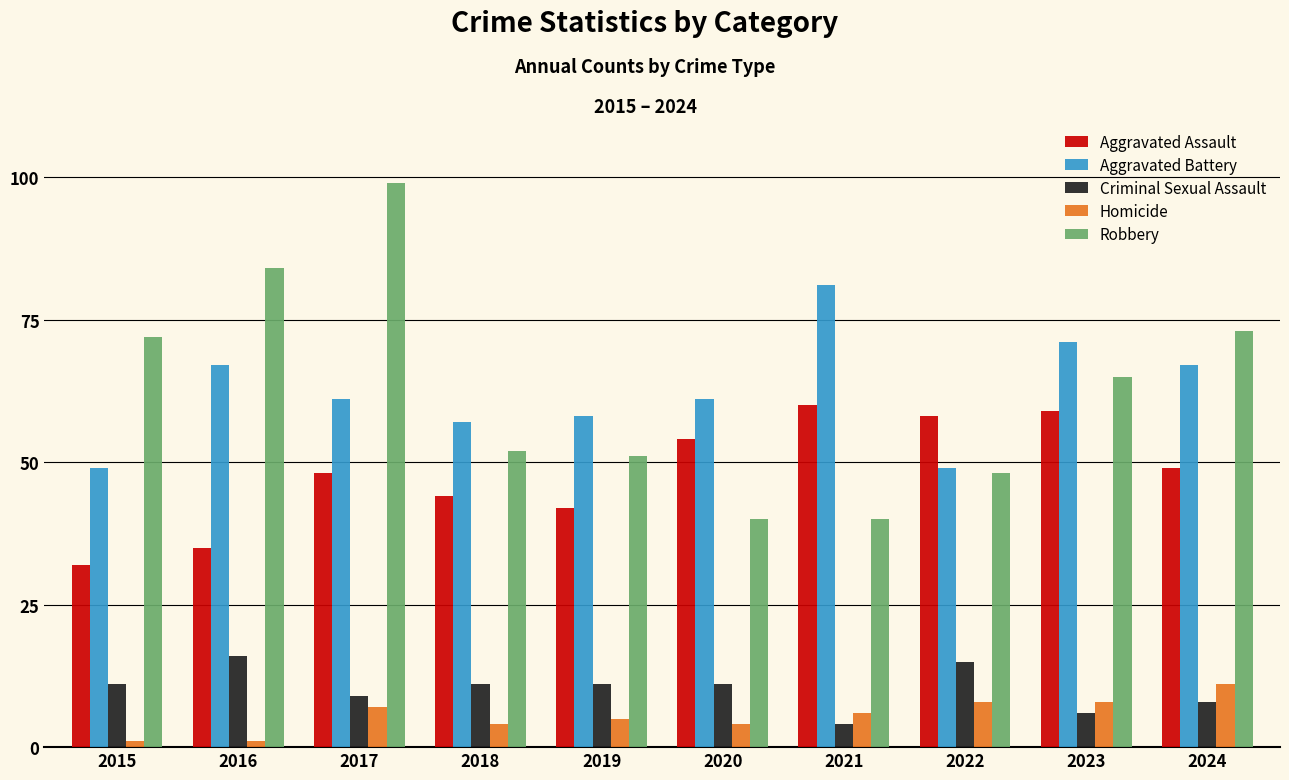

Is the value of Aggravated Battery at 2019 greater than the value of Homicide at 2023?

Yes